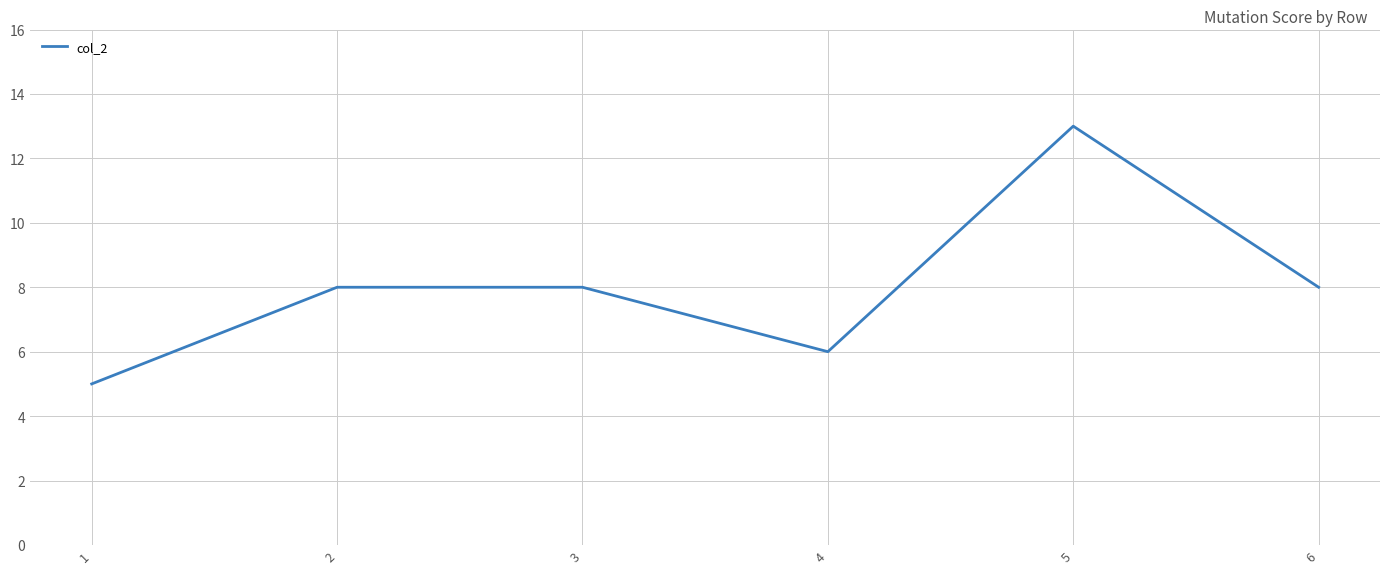

What is the minimum value shown in the chart?

5